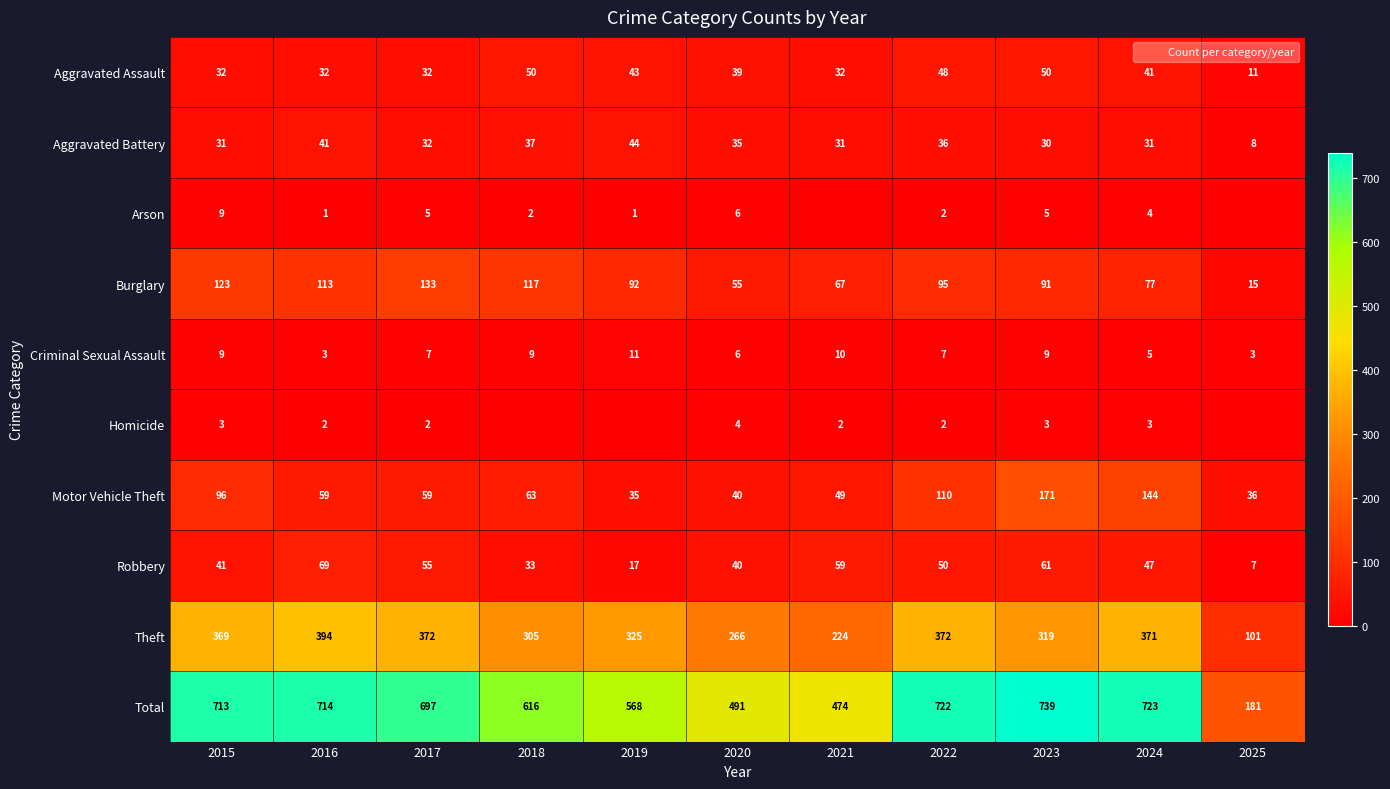

True or false: Theft has a value of 101 at 2025.

True